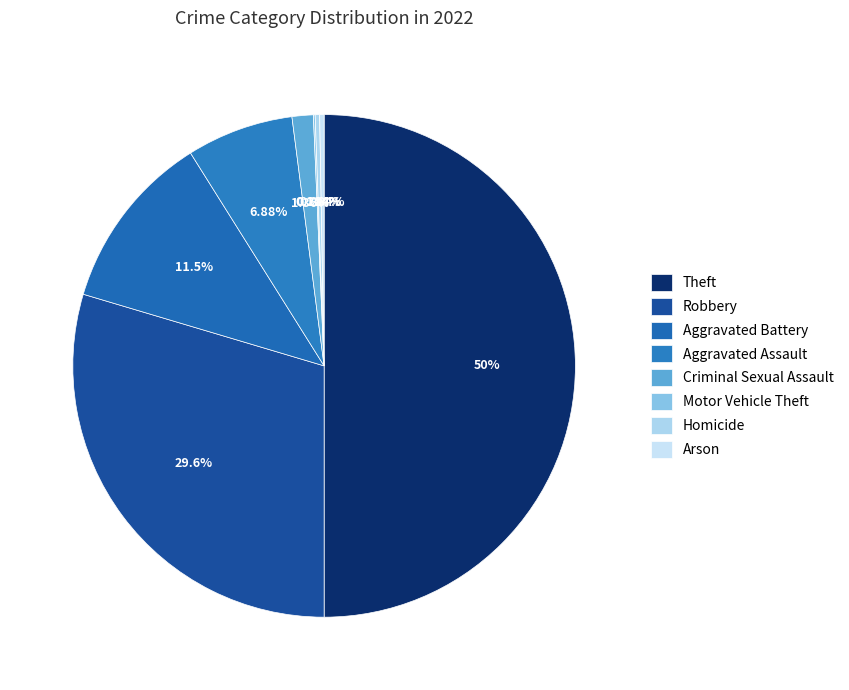

How many segments does this pie chart have?

8